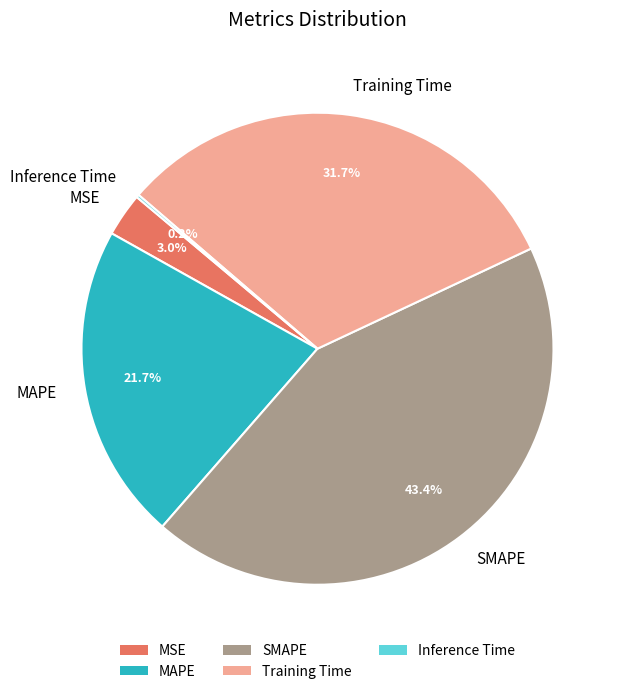

What is the ratio of the value at MAPE to the value at Training Time?

0.7